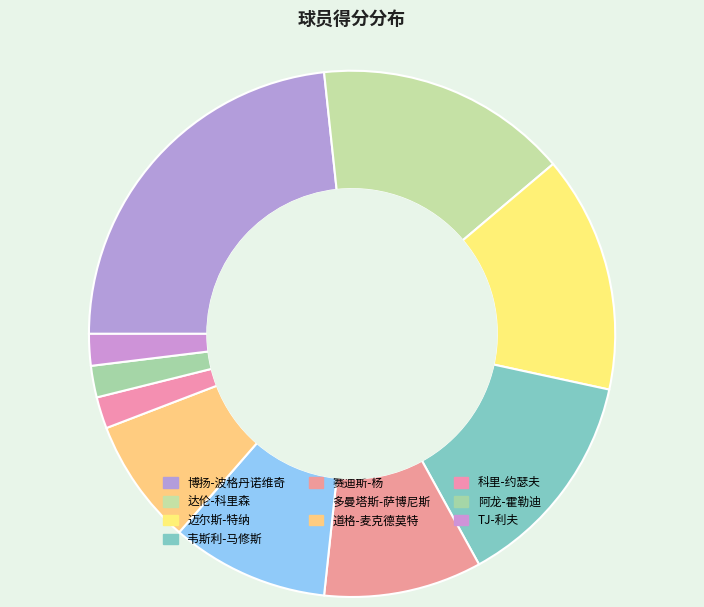

How many segments does this pie chart have?

10